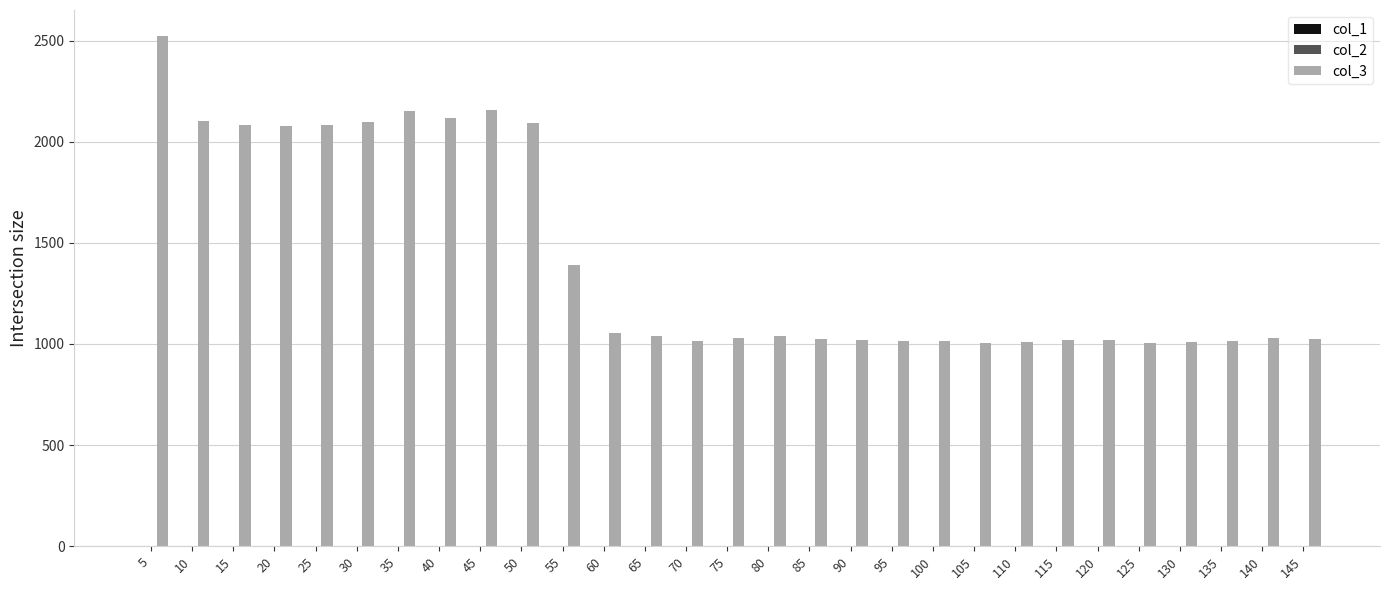

The value of col_3 at 55 is 2185.5. True or false?

False